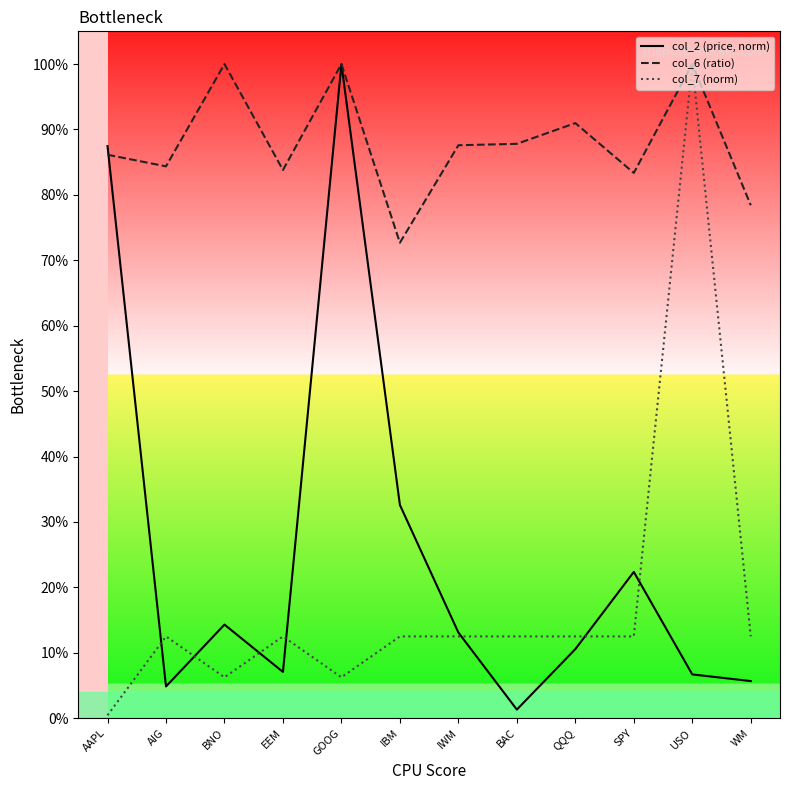

What are all the series names shown in the legend?

col_2 (price, norm), col_6 (ratio), col_7 (norm)